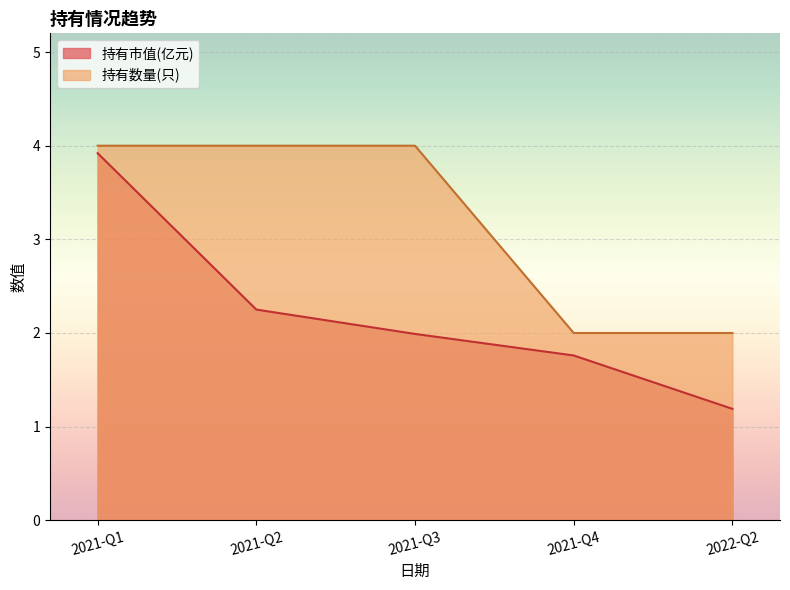

Which category has the highest value in the 持有数量(只) series?

2021-Q3